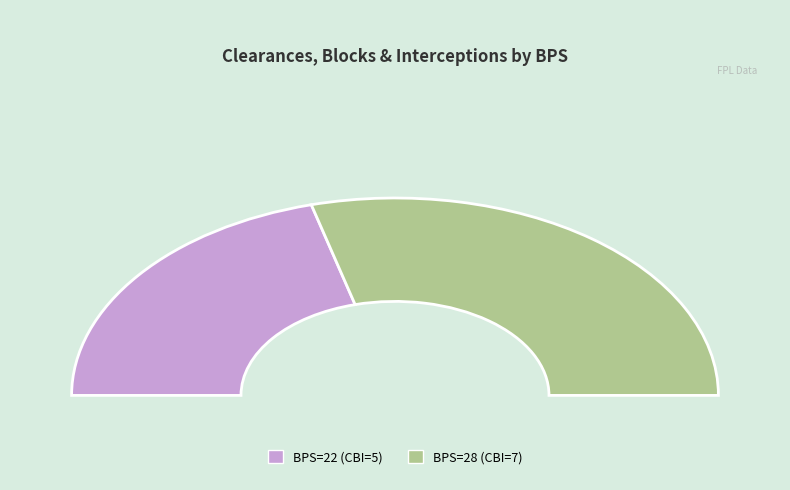

Does any single category account for the majority?

Yes